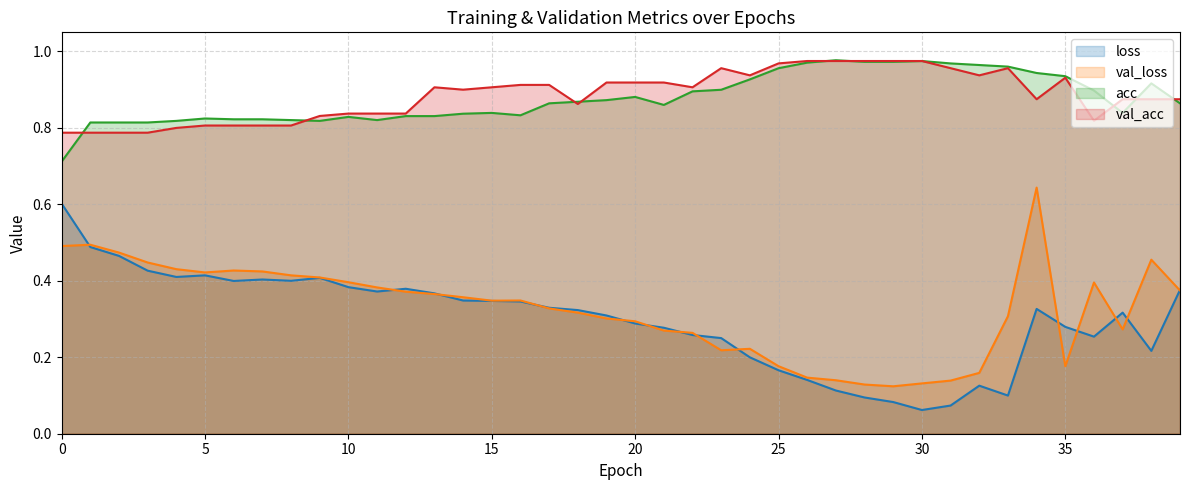

Is it true that acc equals 0.9 at 19?

True